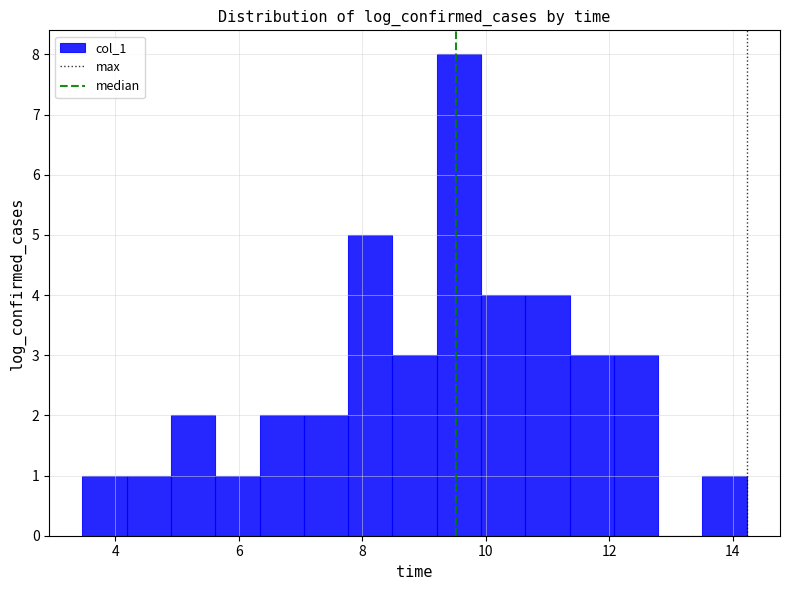

Around what value on the x-axis is the tallest bar? Give the approximate position of its centre, as read against the axis.

9.6